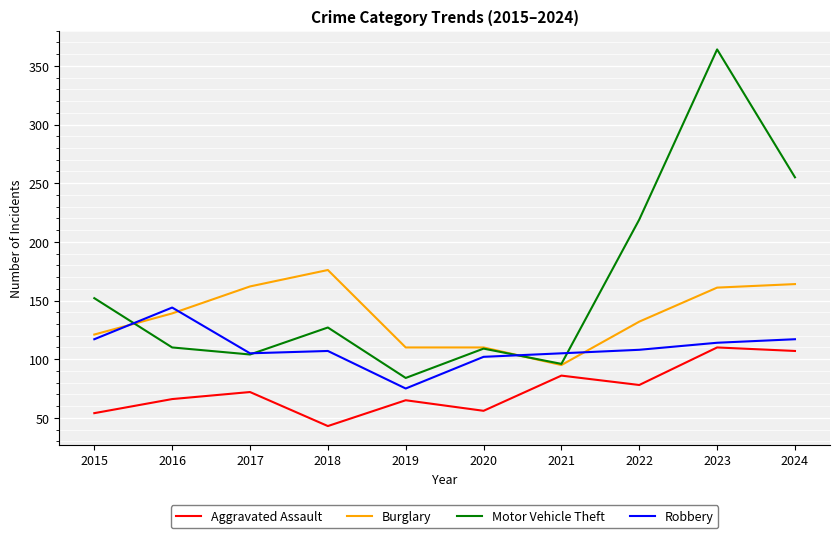

The value of Robbery at 2016 is 144. True or false?

True